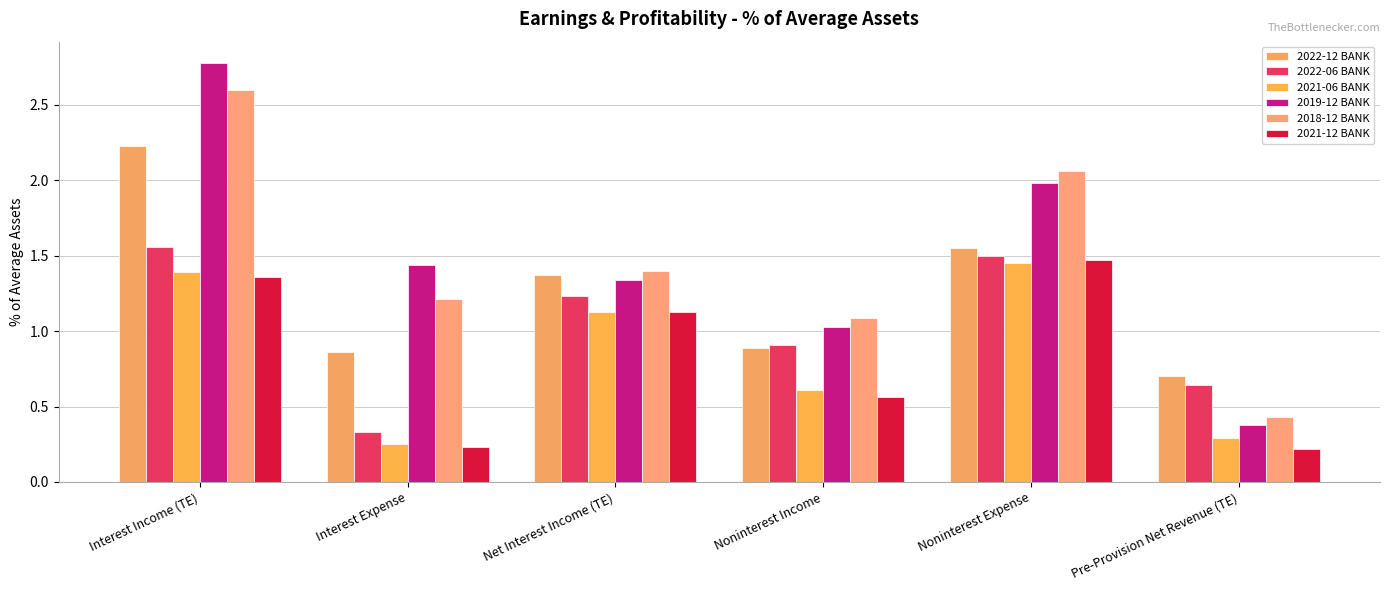

At which category is the sum across all series the highest?

Interest Income (TE)